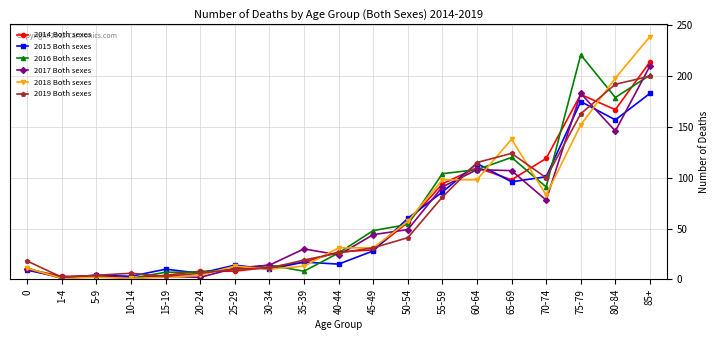

What is the greatest value displayed?

239